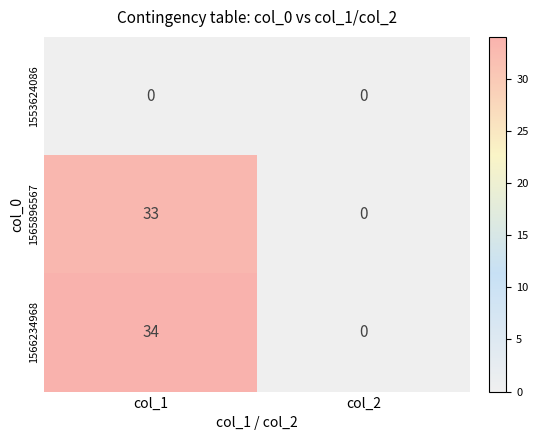

Reading left to right, extract all data points from this chart.

1553624086: col_1=0	col_2=0
1565896567: col_1=33	col_2=0
1566234968: col_1=34	col_2=0